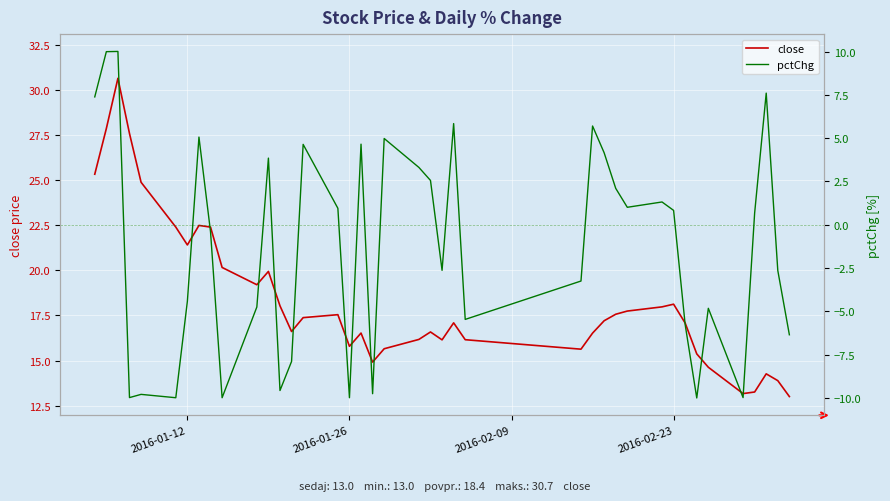

True or false: close and pctChg intersect in this chart.

False